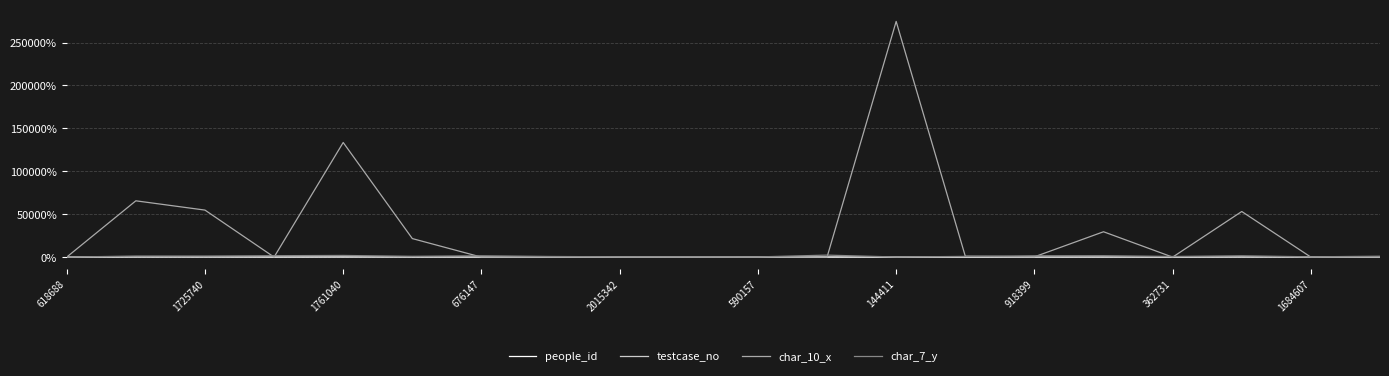

Where is testcase_no nearest to the value 1?

618688